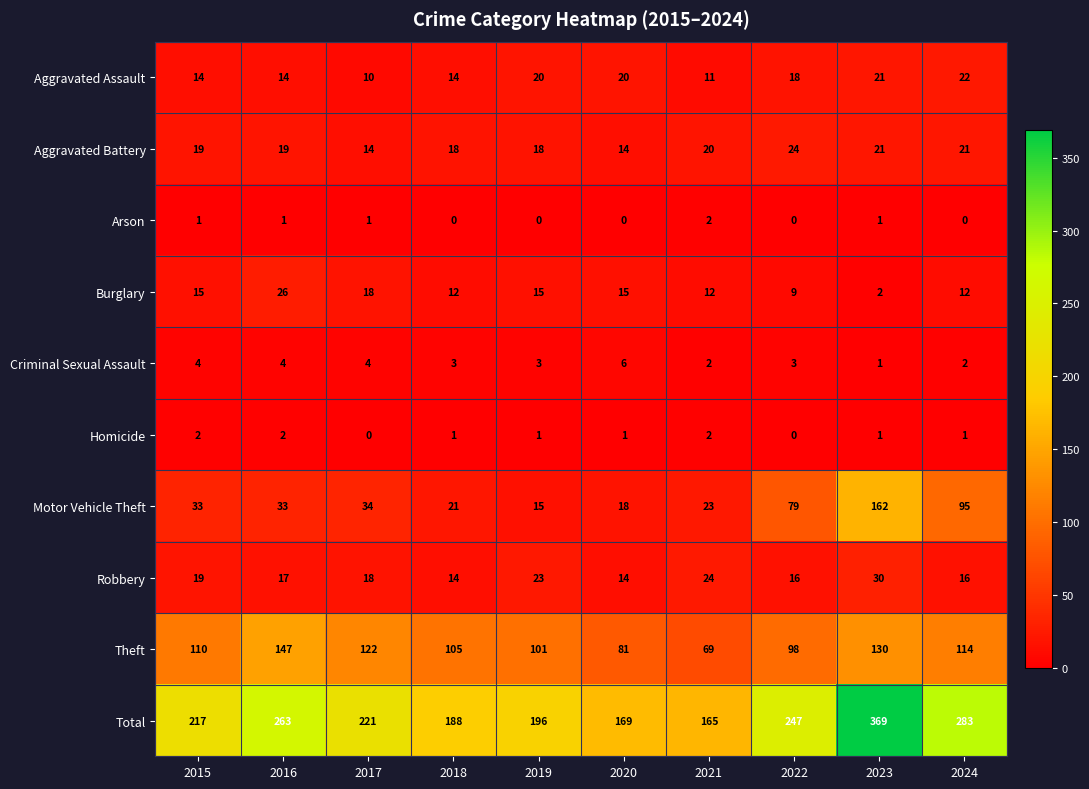

Count the number of data series in this chart.

10